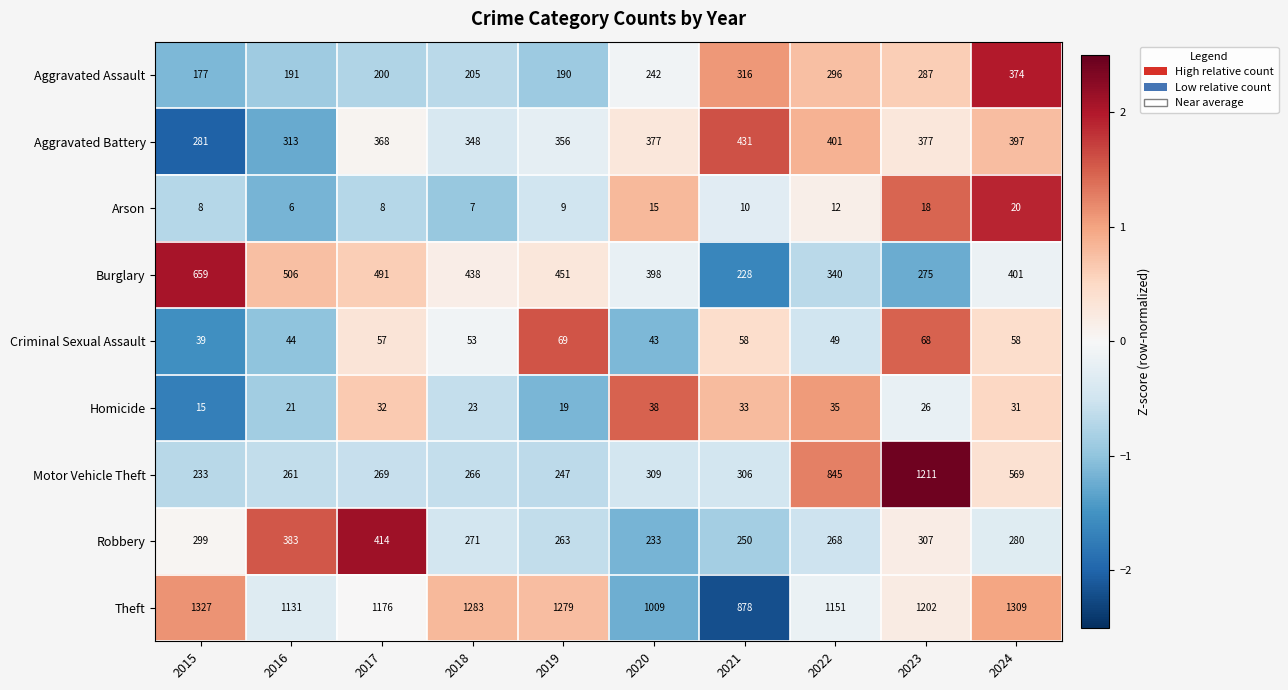

What is the average value of the Burglary series?

419